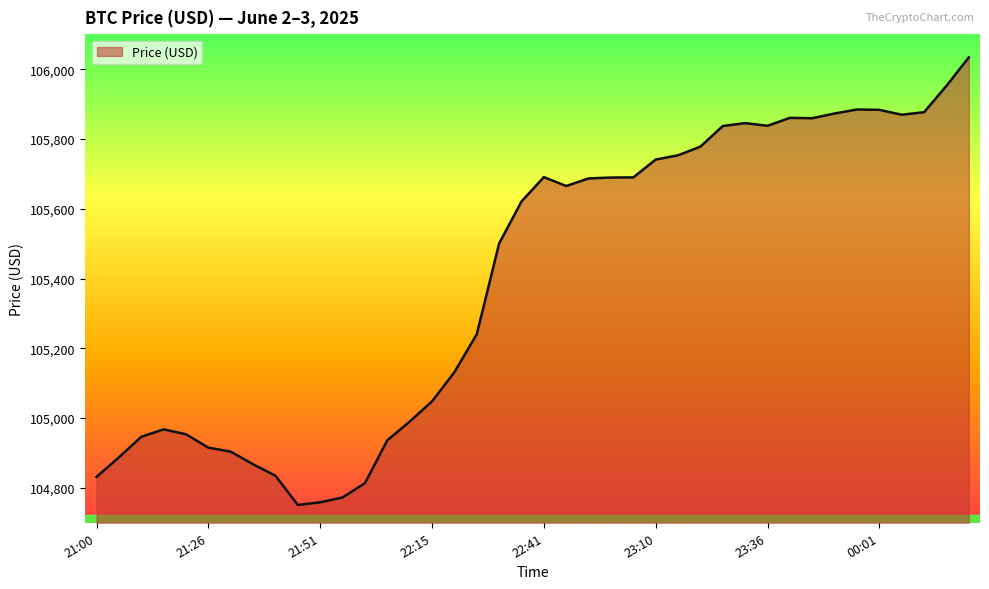

What is the maximum value shown in the chart?

106034.2